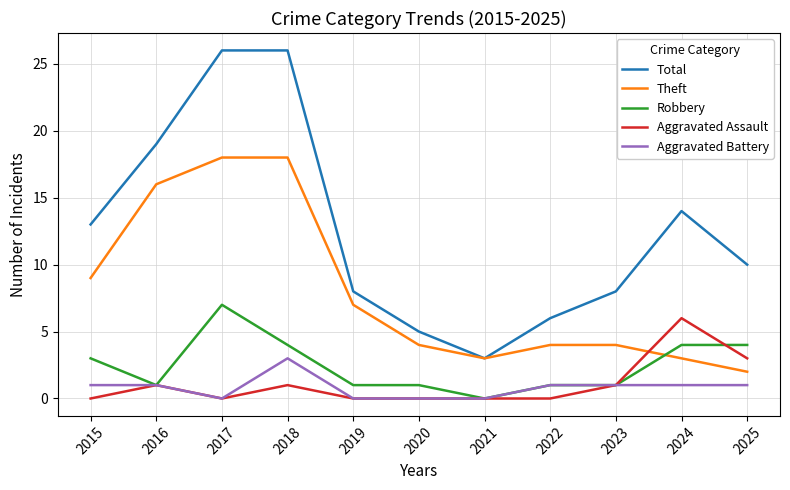

True or false: Total and Aggravated Battery cross at least once.

False